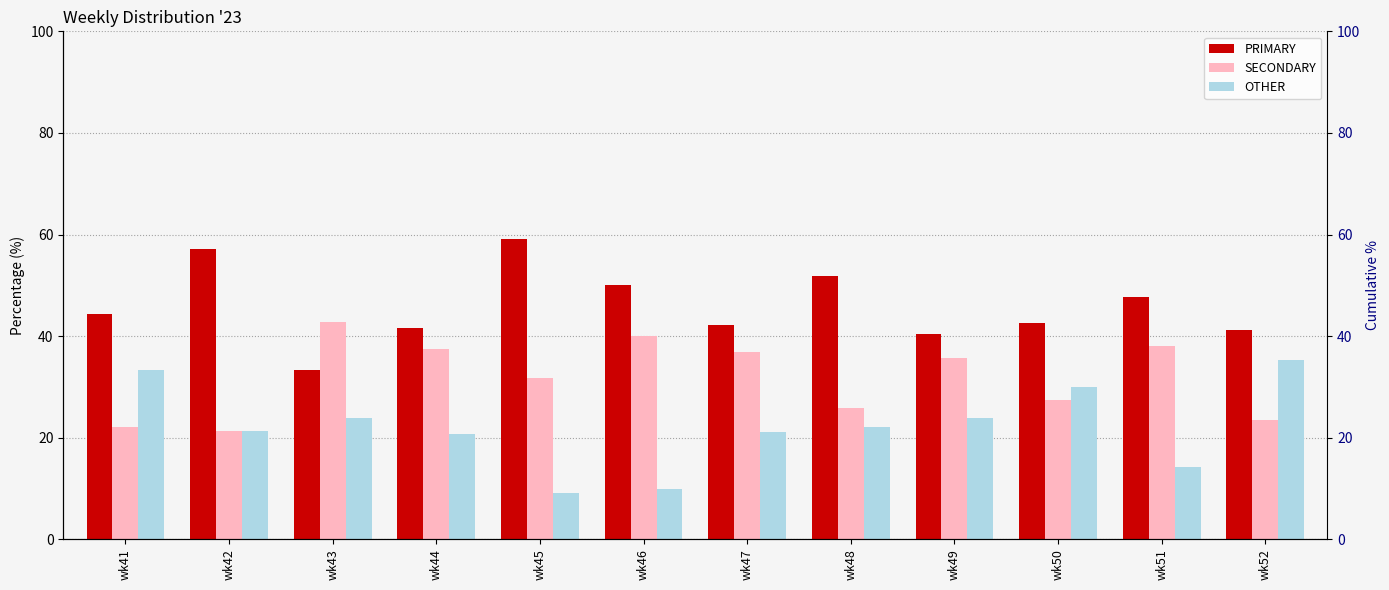

Where is OTHER nearest to the value 22?

wk48